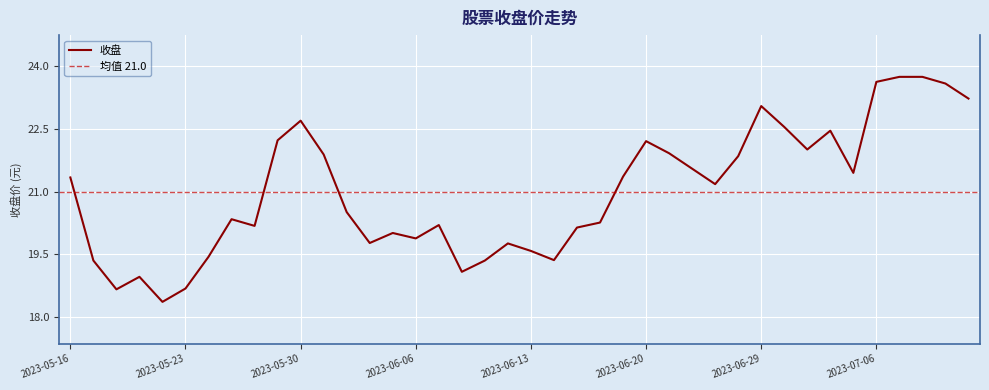

Rank the categories by value from lowest to highest.

2023-05-22, 2023-05-18, 2023-05-23, 2023-05-19, 2023-06-08, 2023-05-17, 2023-06-09, 2023-06-14, 2023-05-24, 2023-06-13, 2023-06-12, 2023-06-02, 2023-06-06, 2023-06-05, 2023-06-15, 2023-05-26, 2023-06-07, 2023-06-16, 2023-05-25, 2023-06-01, 2023-06-27, 2023-05-16, 2023-06-19, 2023-07-05, 2023-06-26, 2023-06-28, 2023-05-31, 2023-06-21, 2023-07-03, 2023-06-20, 2023-05-29, 2023-07-04, 2023-06-30, 2023-05-30, 2023-06-29, 2023-07-12, 2023-07-11, 2023-07-06, 2023-07-07, 2023-07-10